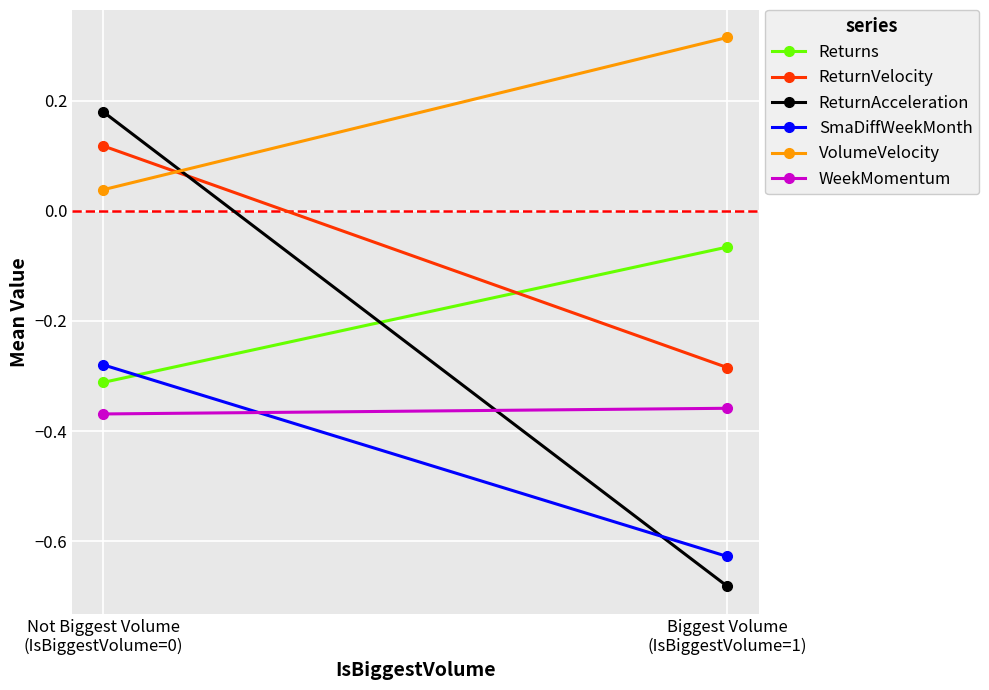

What is the difference between the maximum and minimum values in the ReturnAcceleration series?

0.9